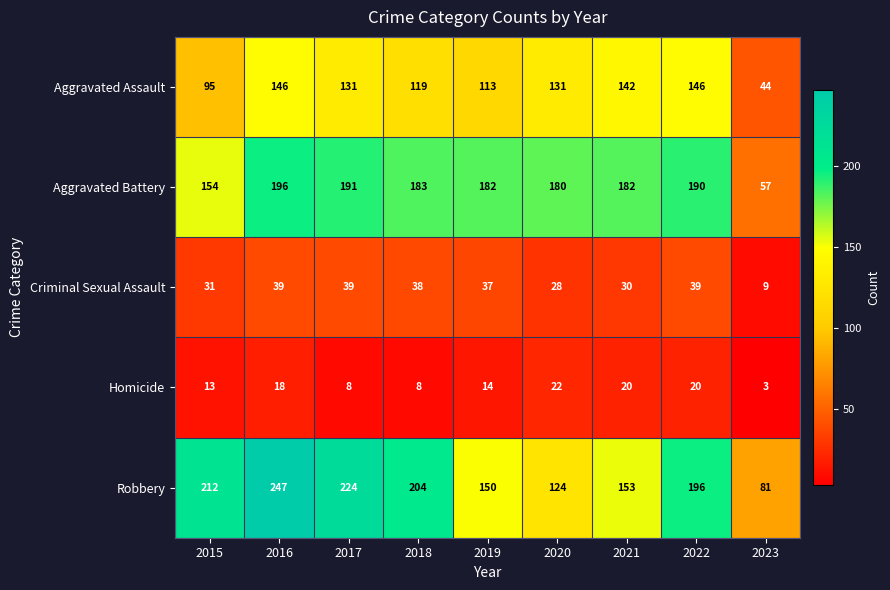

True or false: Aggravated Assault has a value of 146 at 2016.

True